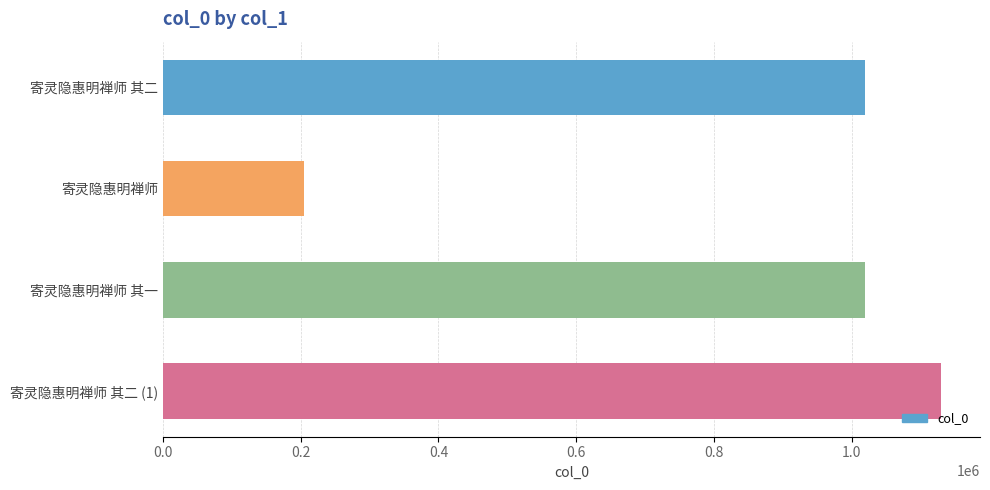

Is it true that the value at 寄灵隐惠明禅师 其一 is 1019435?

True